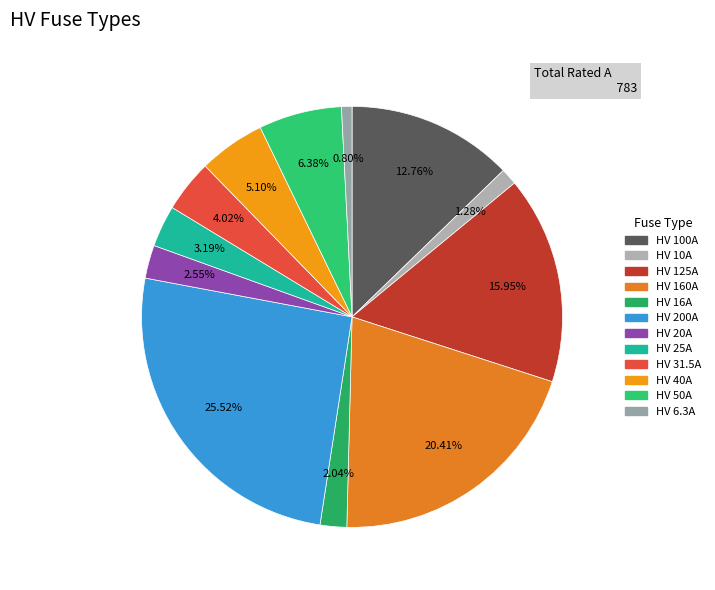

What is the ratio of the value at HV 25A to the value at HV 10A?

2.5